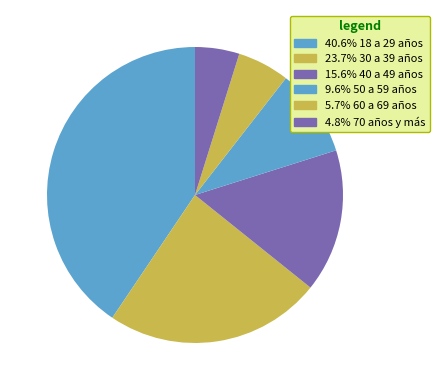

How many slices are in this pie chart?

6